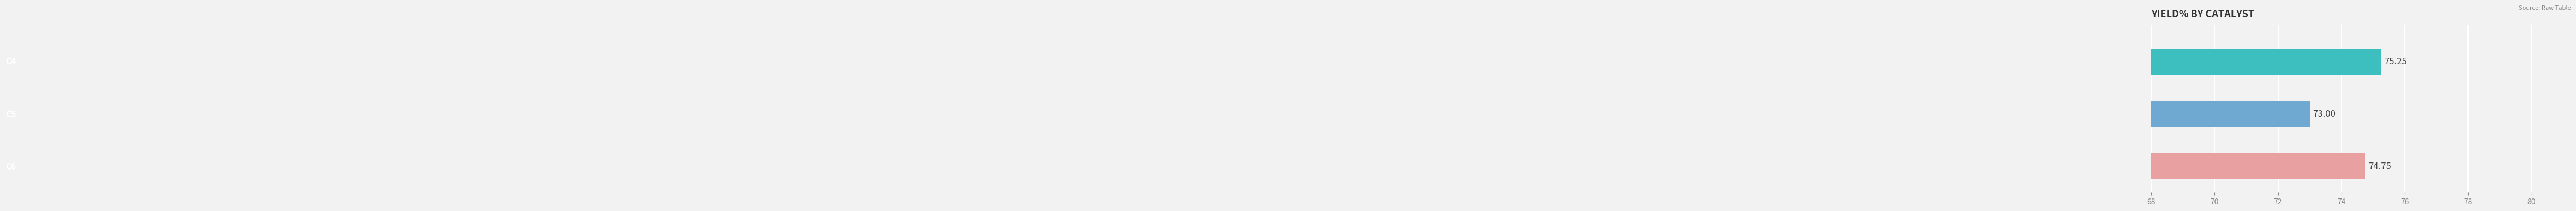

The C4 series shows 18 at D2. True or false?

False